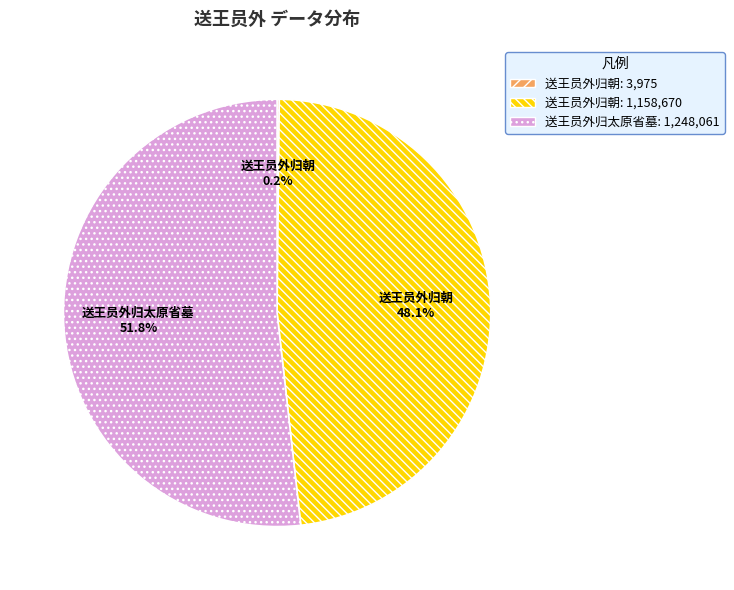

Is there any slice that represents more than half of the pie?

Yes